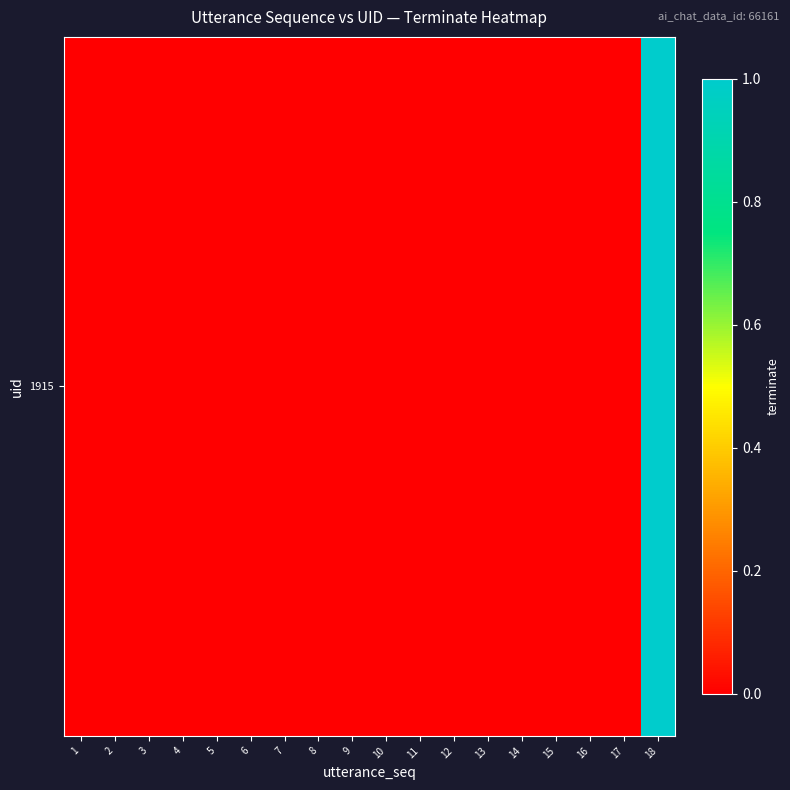

Reading right to left, transcribe all the data shown in this chart.

18=1	17=0	16=0	15=0	14=0	13=0	12=0	11=0	10=0	9=0	8=0	7=0	6=0	5=0	4=0	3=0	2=0	1=0